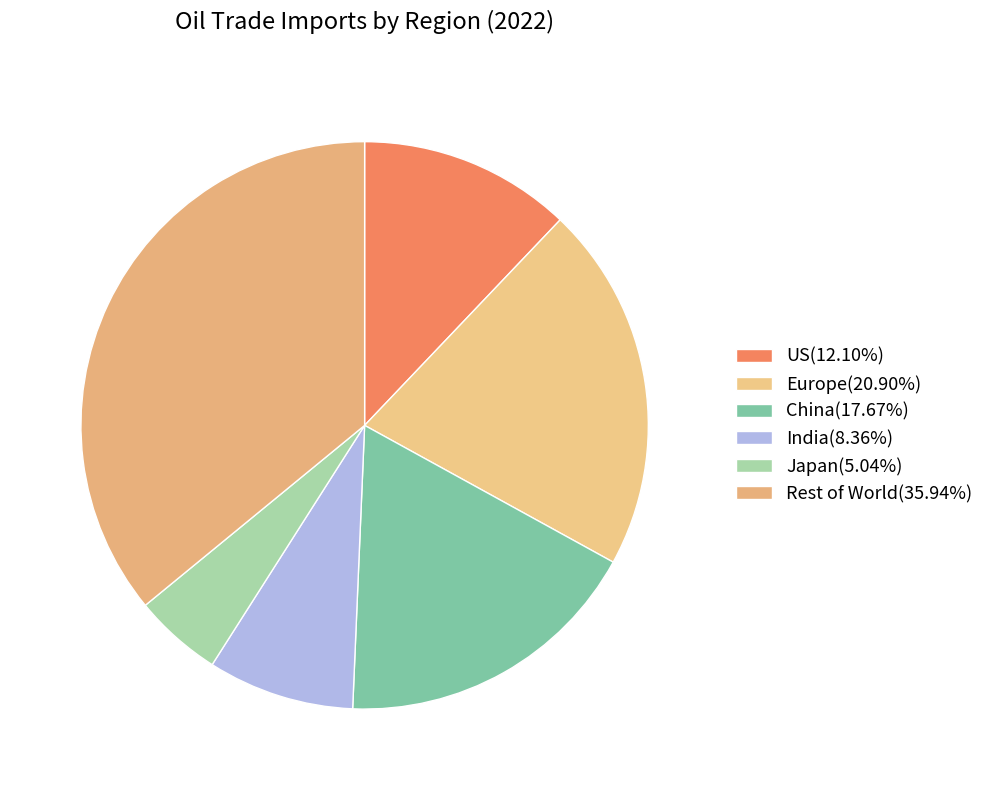

To the nearest percent, what is the difference between the largest and smallest slice percentages?

31%